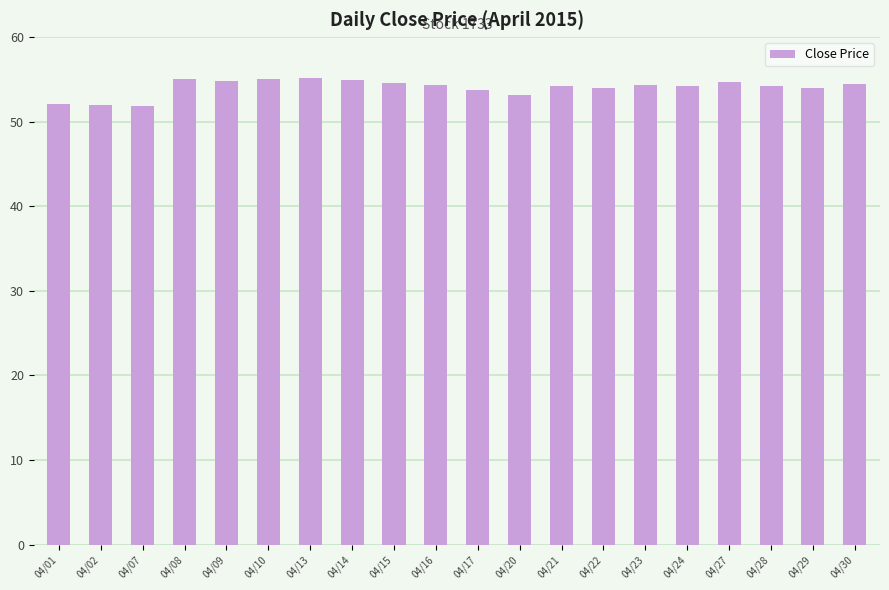

What is the change in value from 04/01 to 04/09?

+2.7